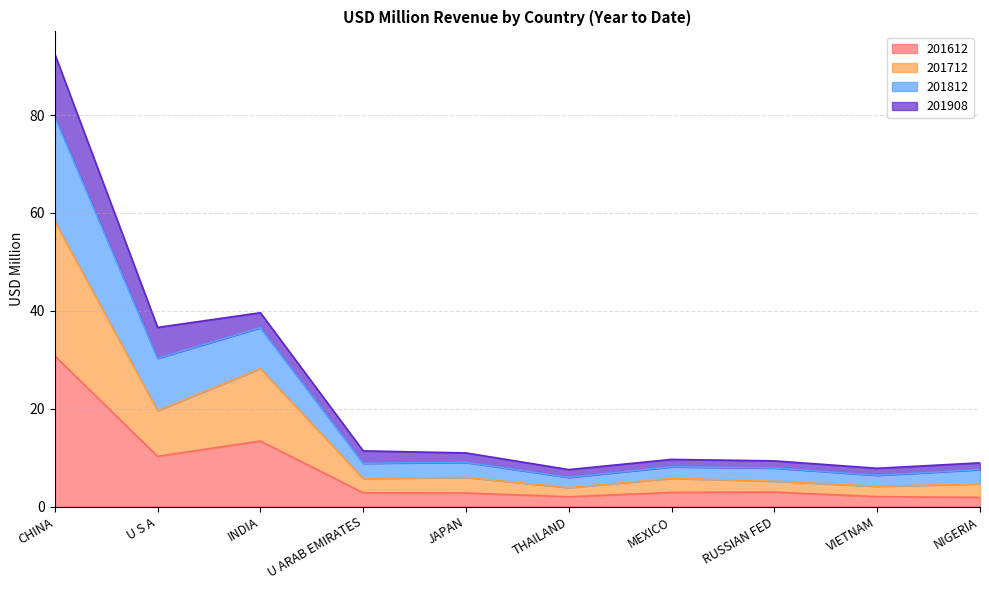

At which category is the sum across all series the highest?

CHINA